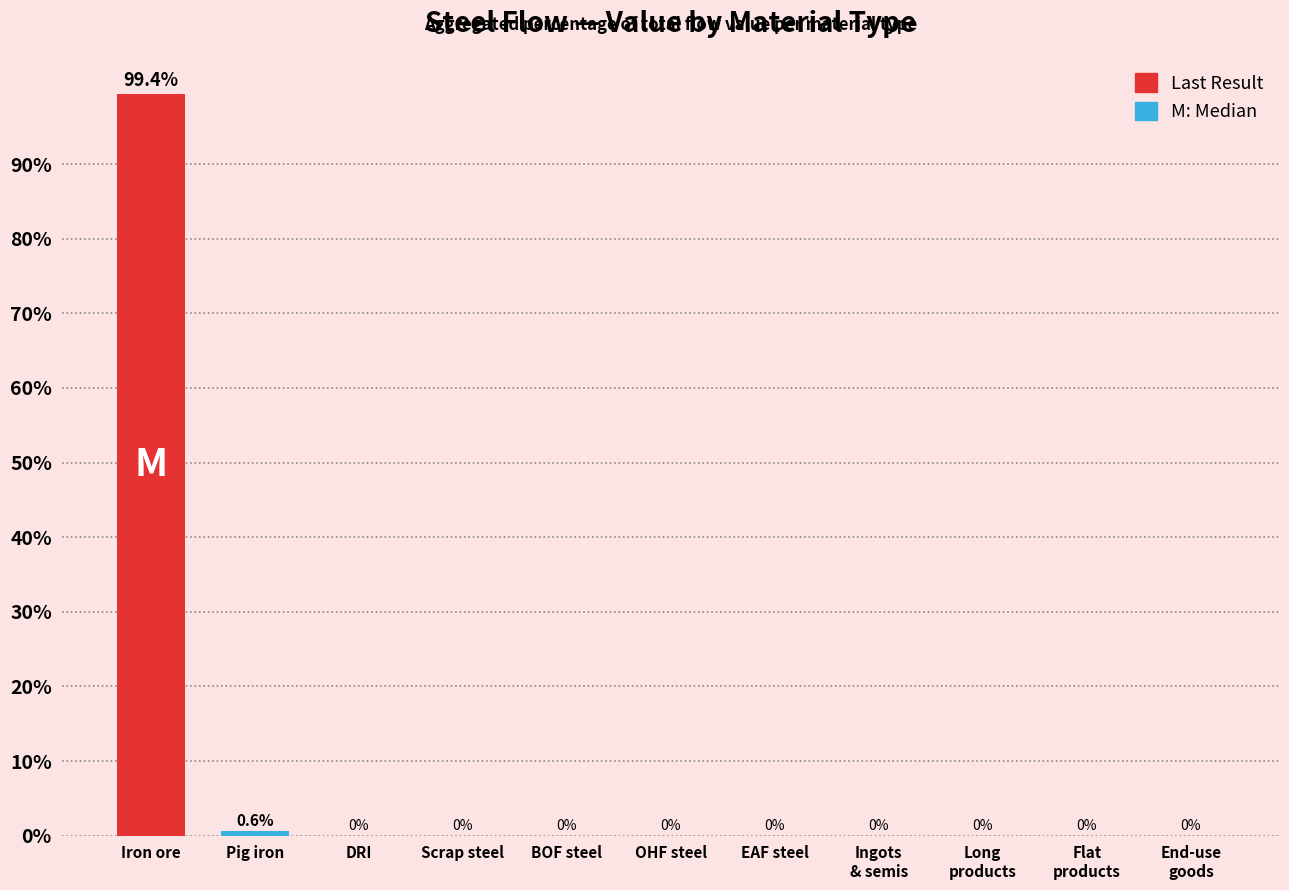

What is the average value?

9.1